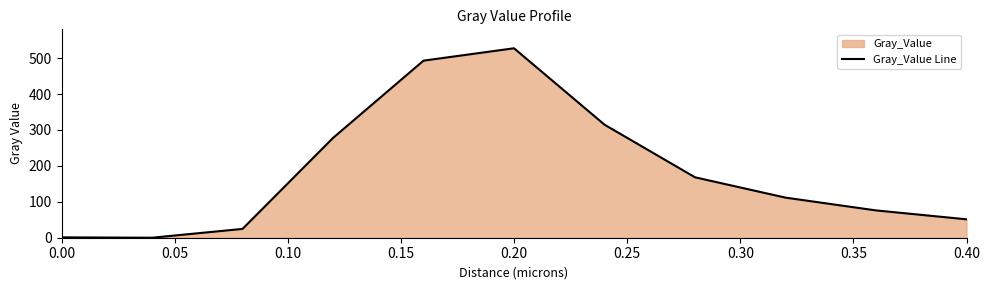

Between 0.40 and 0.20, which is larger?

0.20